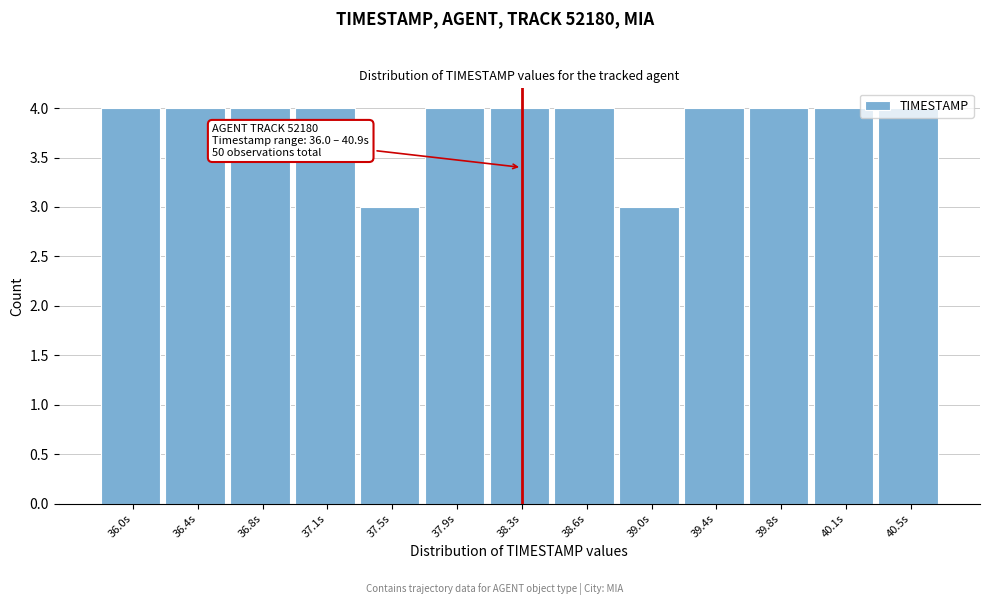

The value at 36.0s is 4. True or false?

True